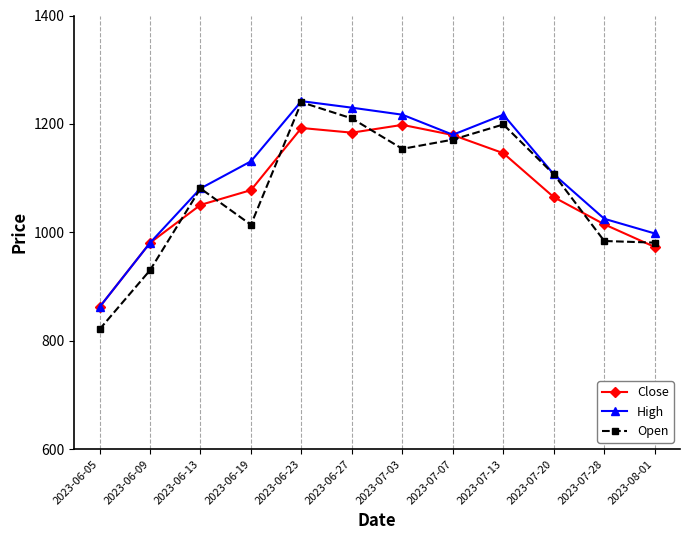

In Open, how many points are higher than both neighbors (excluding endpoints)?

3